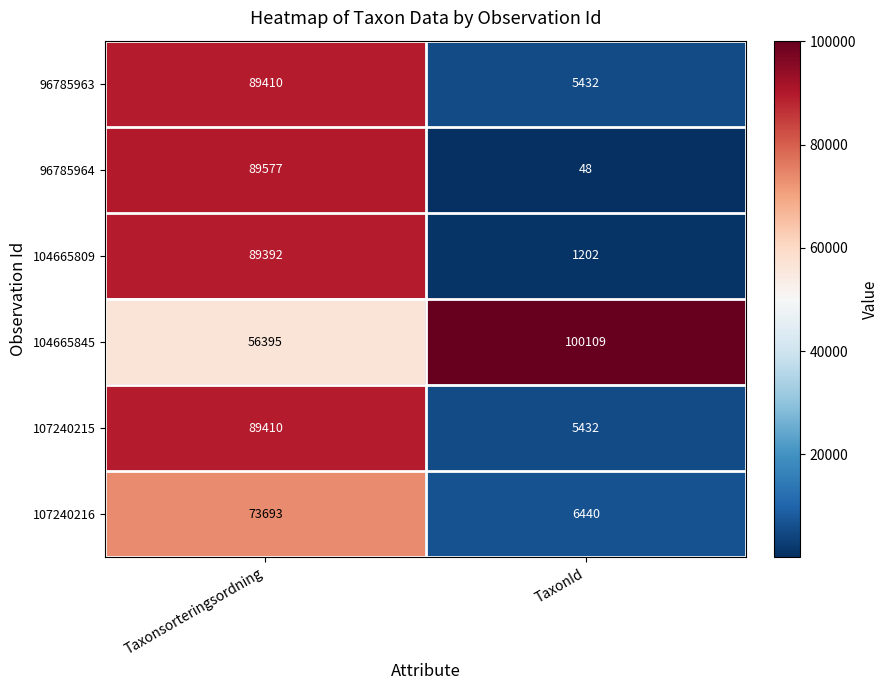

At how many categories does at least one series exceed 15011?

2